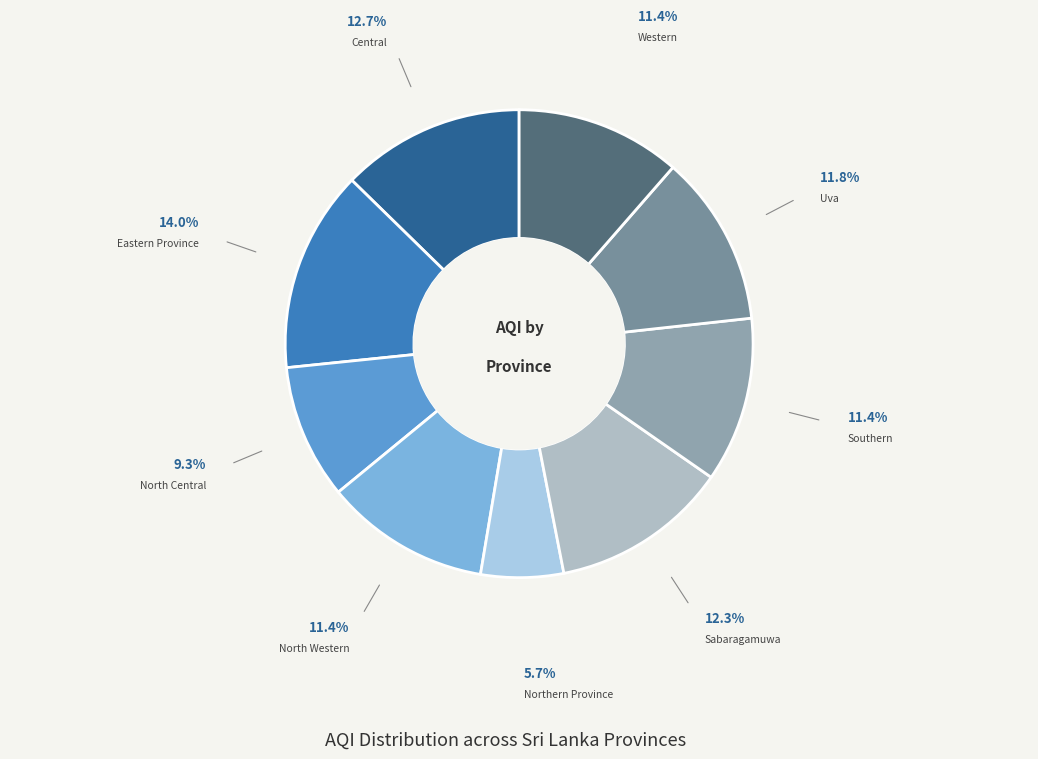

Is there any slice that represents more than half of the pie?

No